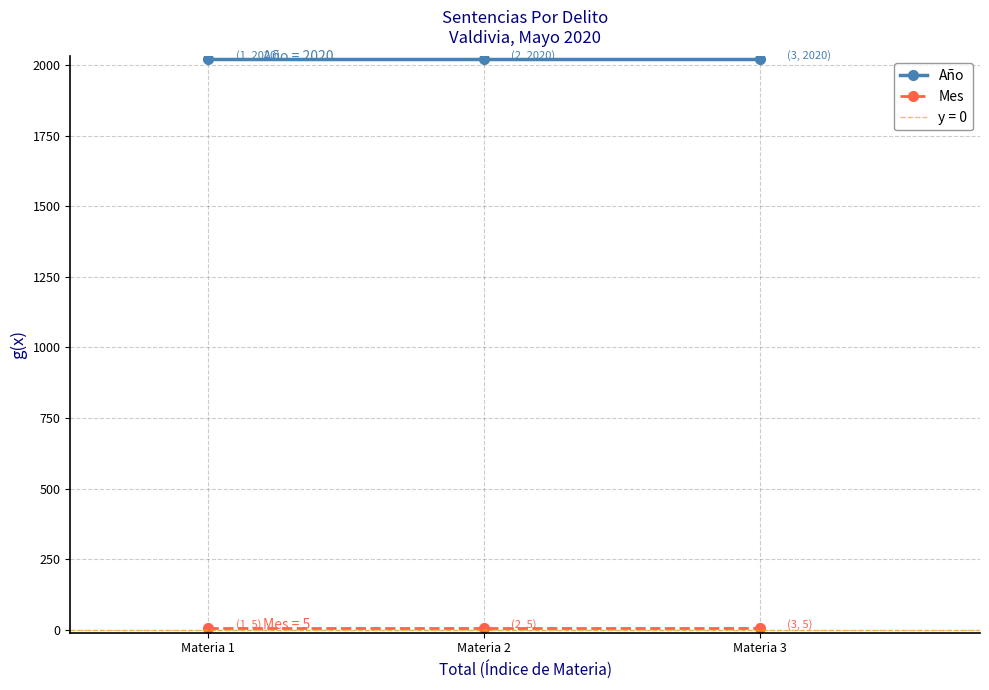

What is the highest value of the Año series?

2020